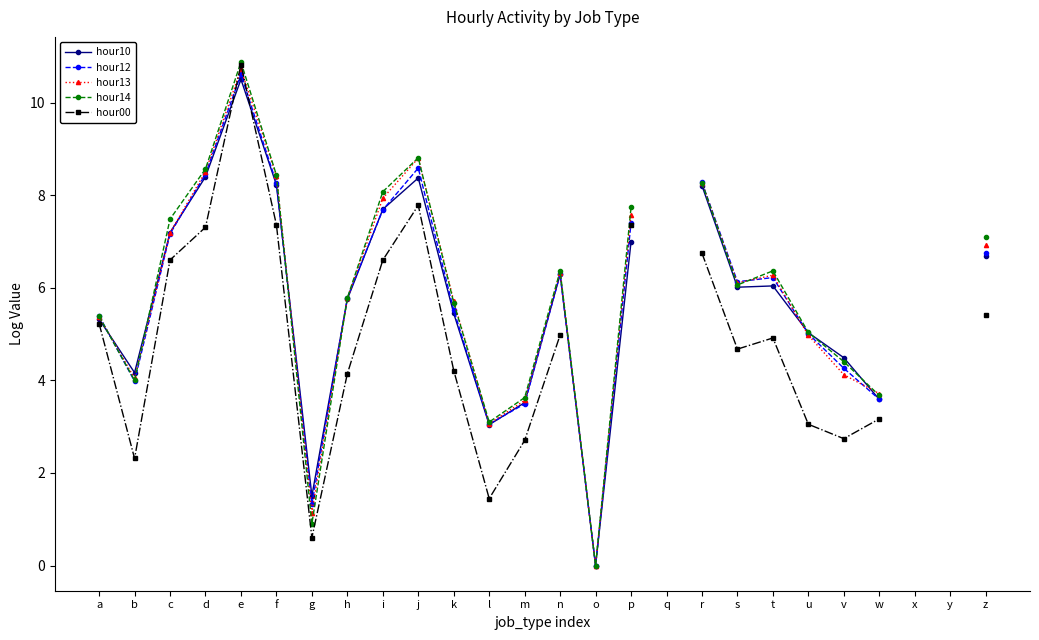

Between which two adjacent categories do hour14 and hour12 first intersect?

a and b